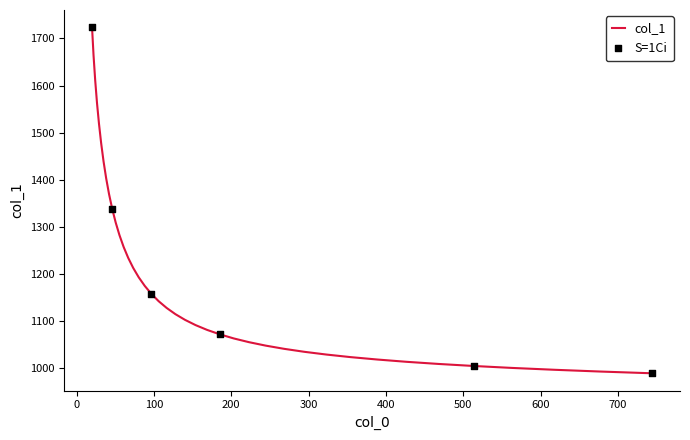

What is the minimum value shown in the chart?

989.4